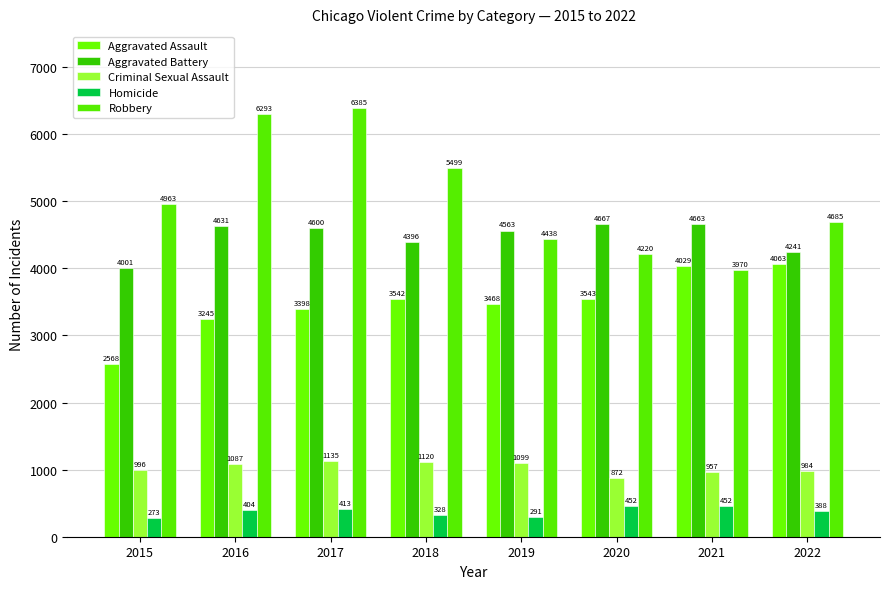

At how many categories does at least one series exceed 4288?

8